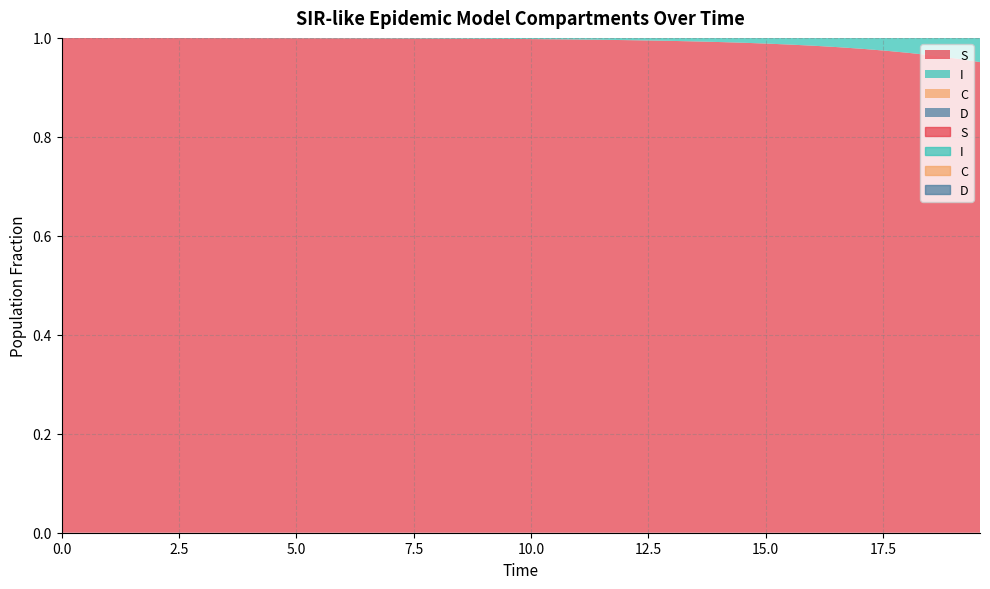

What is the sum of all I values?

0.3